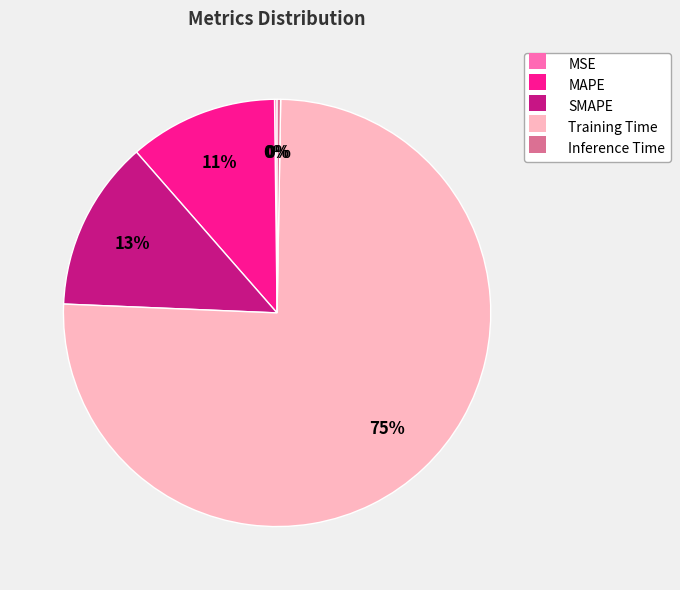

To the nearest percent, what is the combined percentage of Training Time and MAPE?

87%